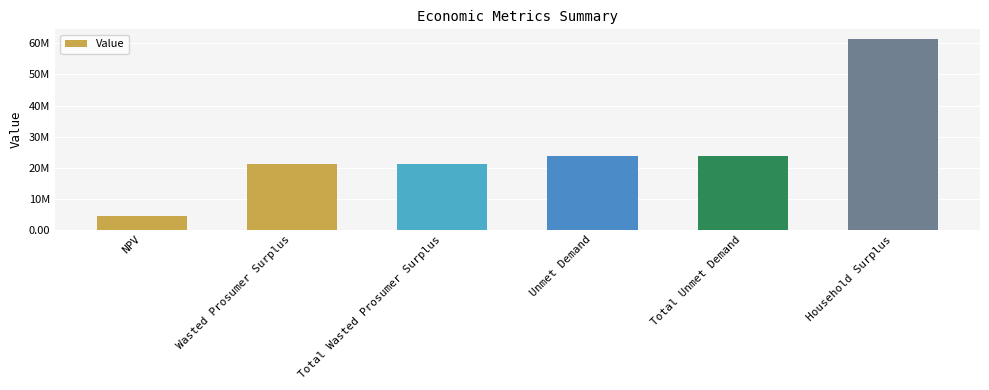

What position from the right is Unmet Demand?

3